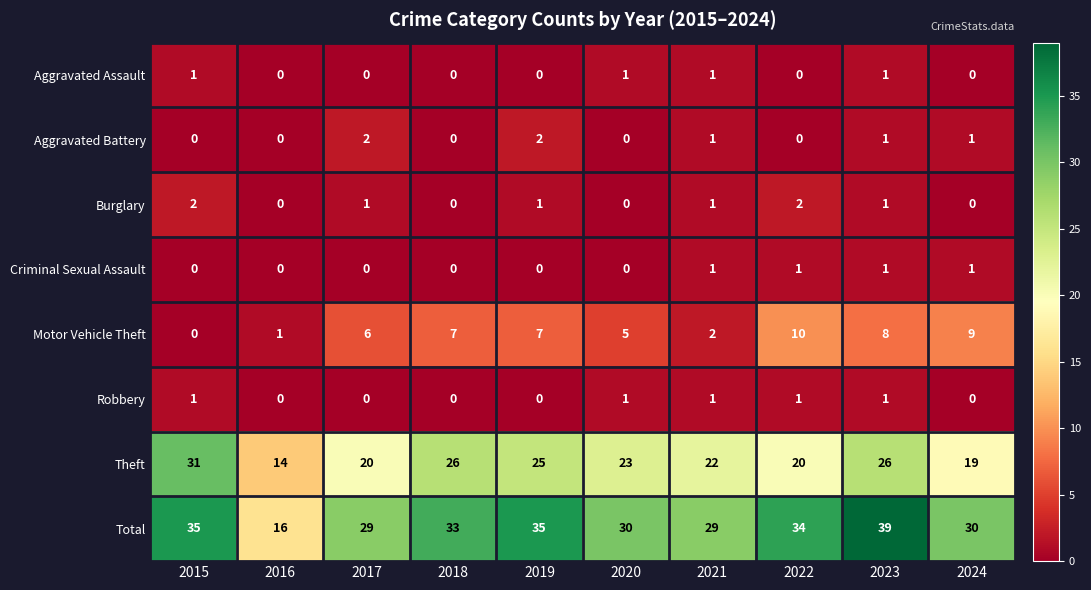

How many series are shown in this chart?

8